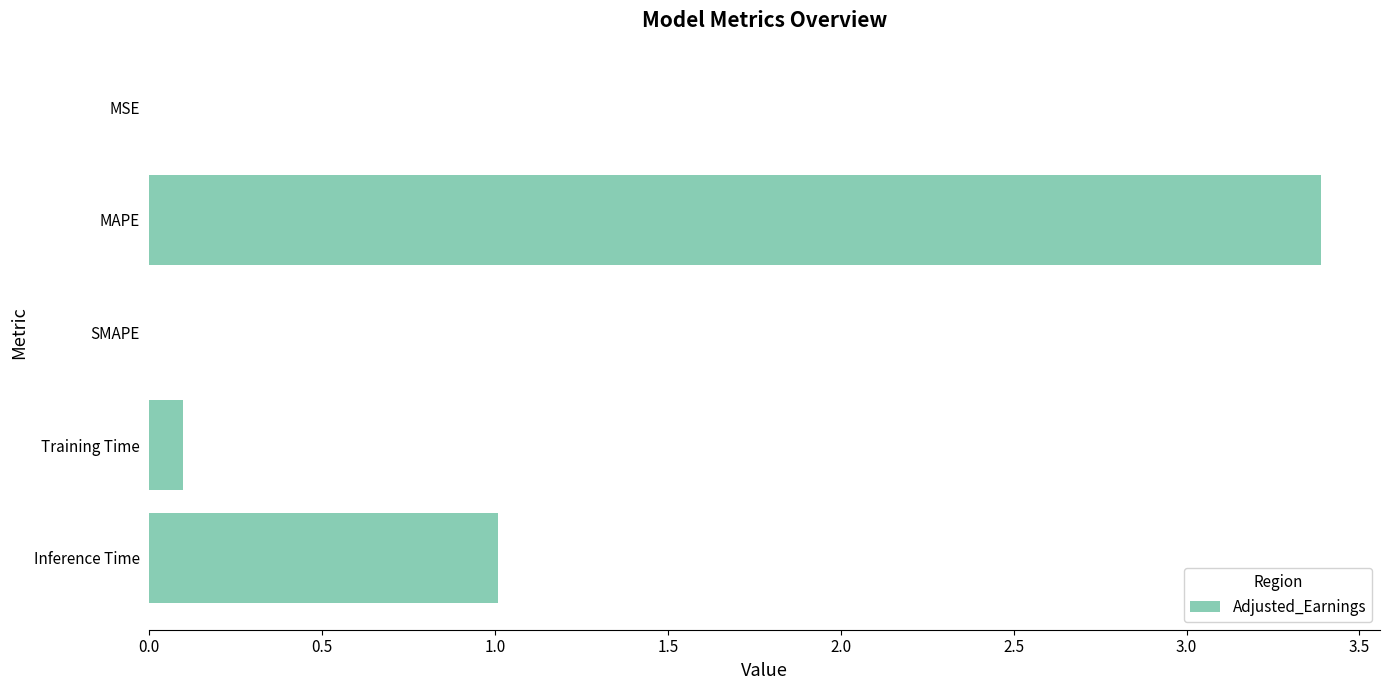

Which label corresponds to the largest value in the chart?

MAPE